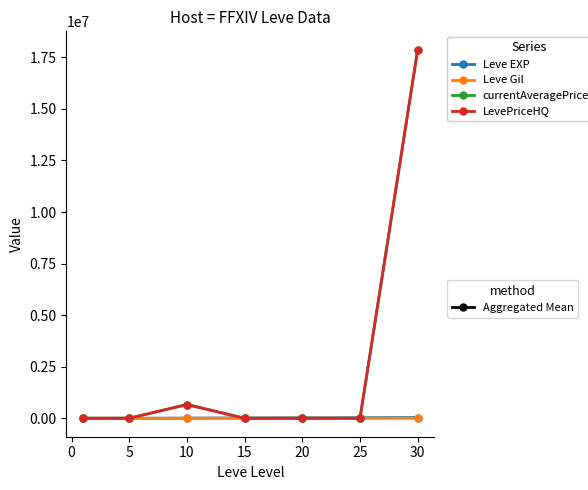

What is the greatest value displayed?

17867671.2